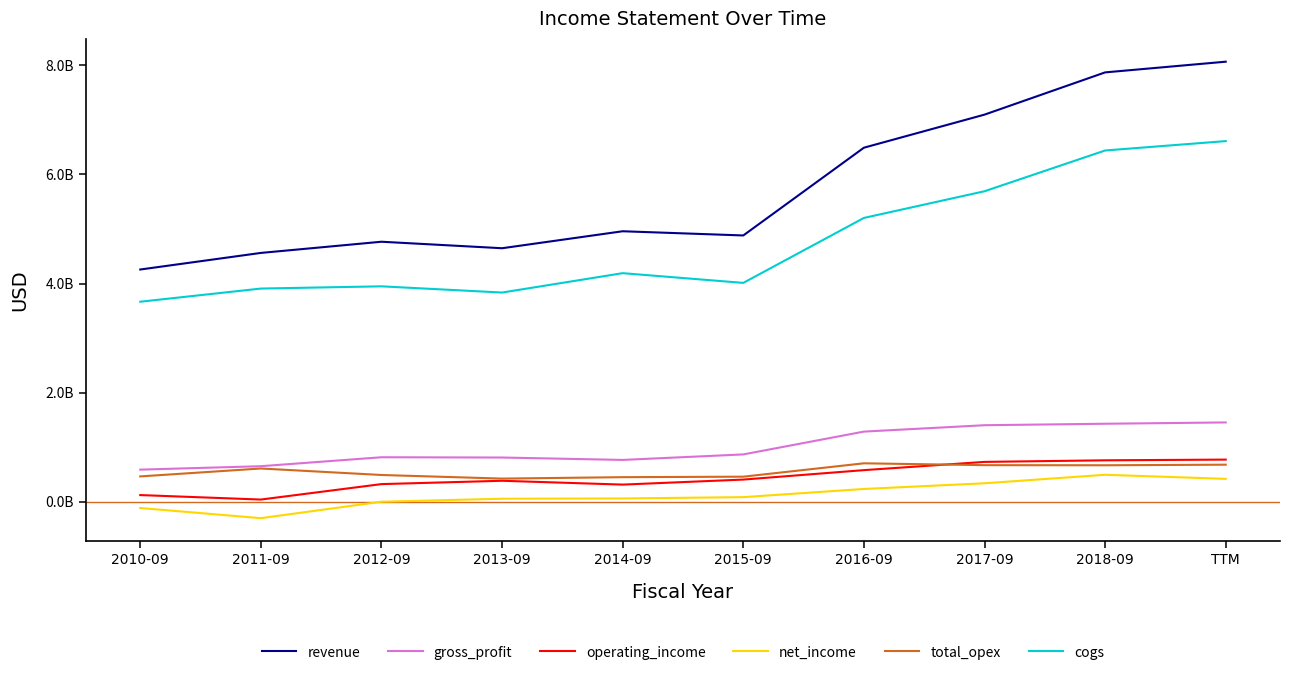

True or false: operating_income and gross_profit cross at least once.

False